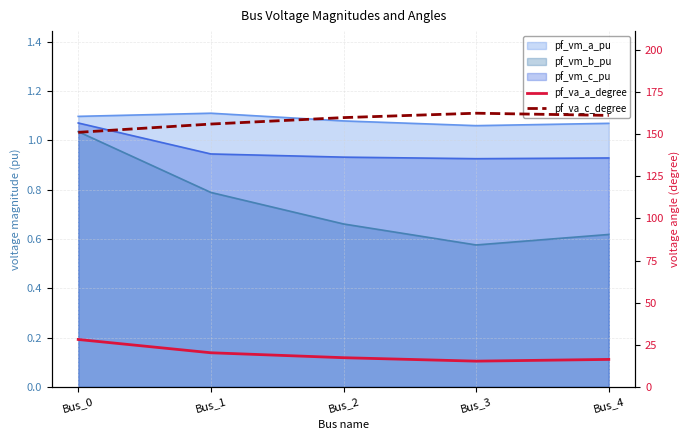

Read the pf_va_a_degree value at Bus_4.

16.3